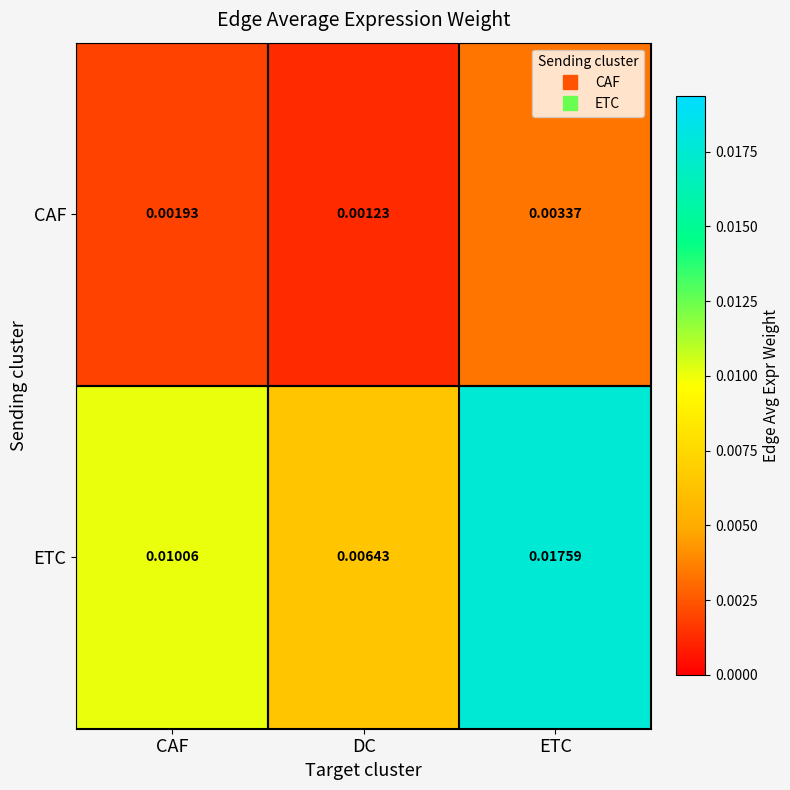

Which category has the lowest value across all series?

DC